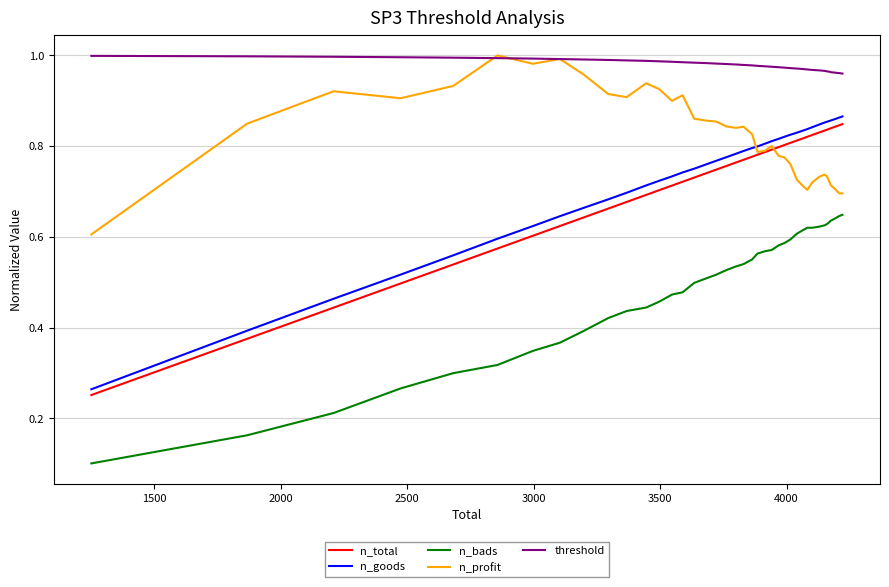

Which series has the largest total across all categories?

threshold